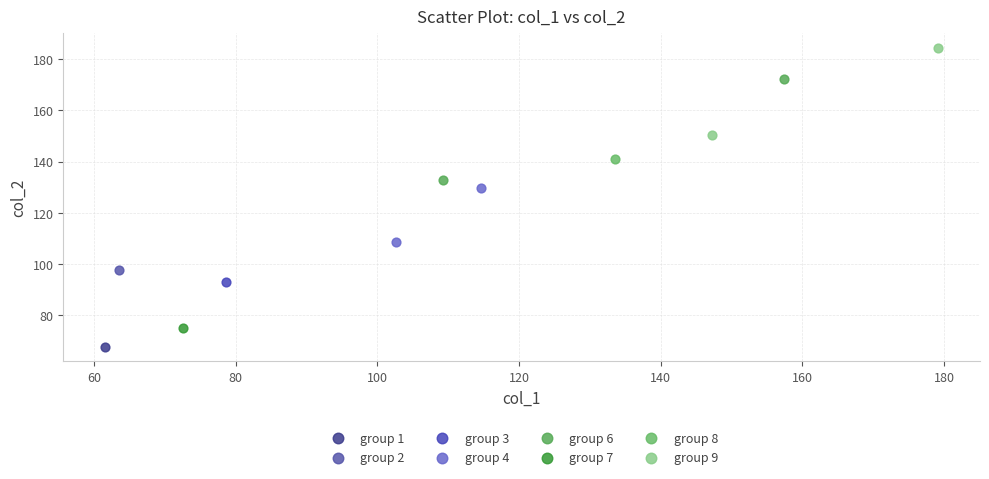

Which series contains the lowest Y value?

group 1